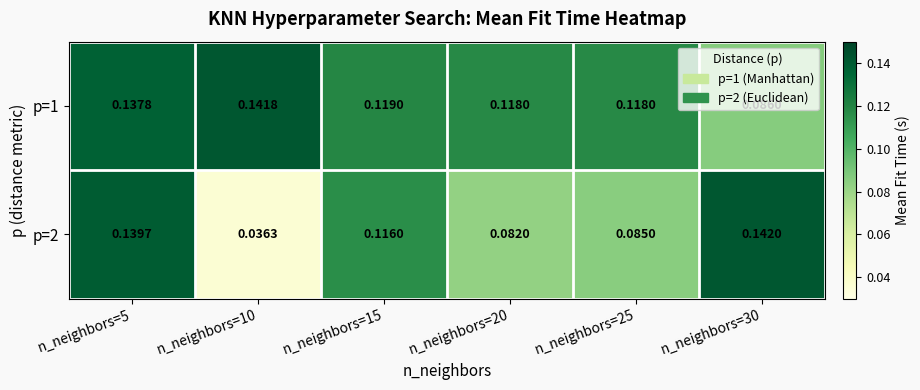

Is the value of p=2 at n_neighbors=20 greater than the value of p=1 at n_neighbors=10?

No